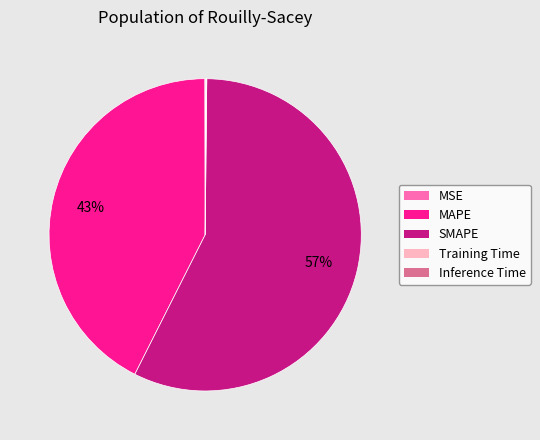

Does MAPE account for over 50% of the chart?

No